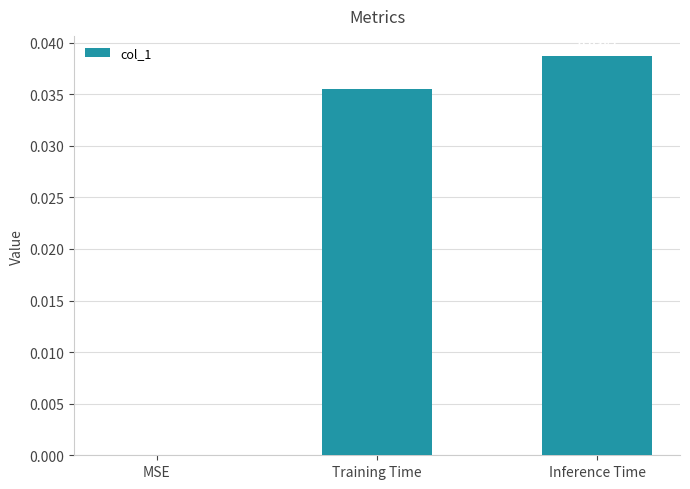

Is it true that the value at MSE is 0.0?

True